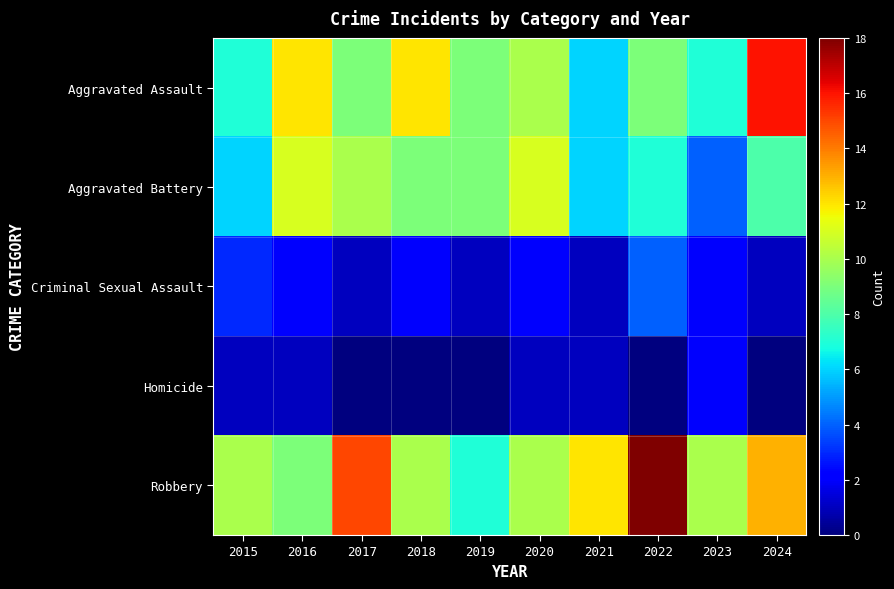

Which has a higher value, 2017 or 2023?

2017